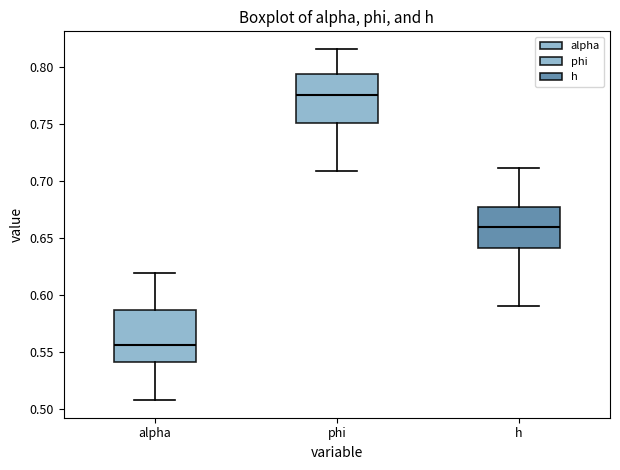

Reading left to right, transcribe this box plot: for each box, give where its median line is, the range the box spans, and where its two whiskers end, as read against the y-axis. The values are not printed on the chart, so give them approximately, as read against the axis.

alpha: median 0.555, box 0.540 to 0.585, whiskers 0.510 to 0.620
phi: median 0.775, box 0.750 to 0.795, whiskers 0.710 to 0.815
h: median 0.660, box 0.640 to 0.680, whiskers 0.590 to 0.710